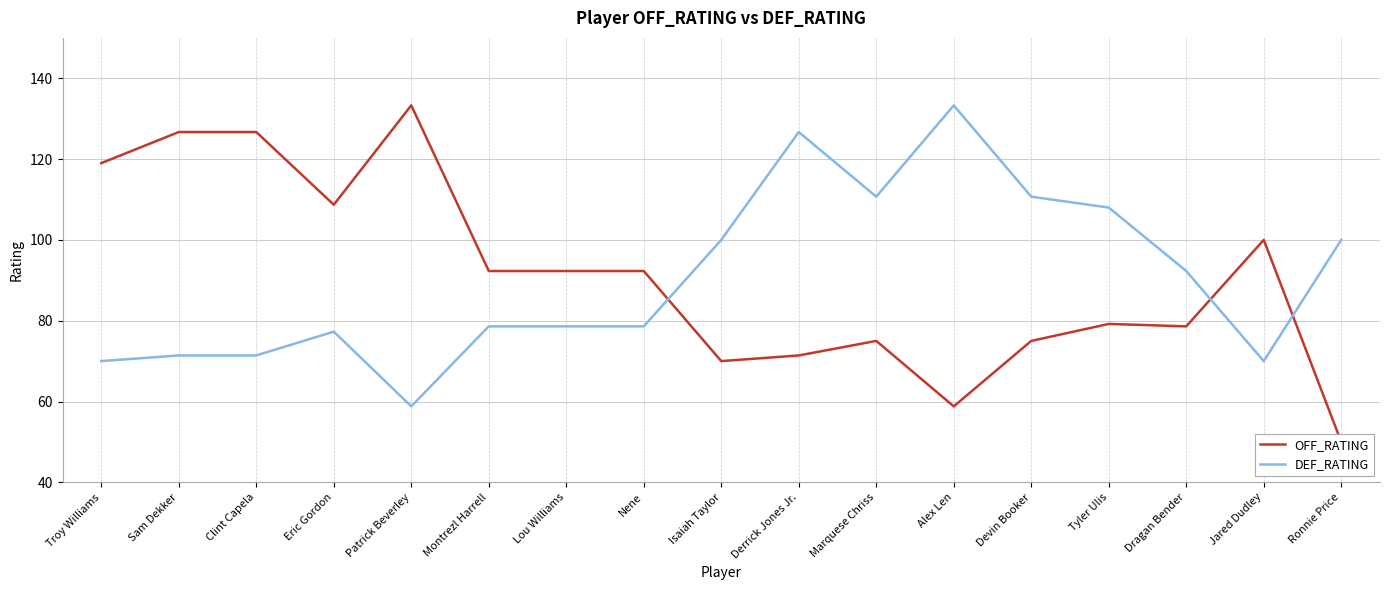

What is the difference between the maximum and minimum values in the OFF_RATING series?

83.3